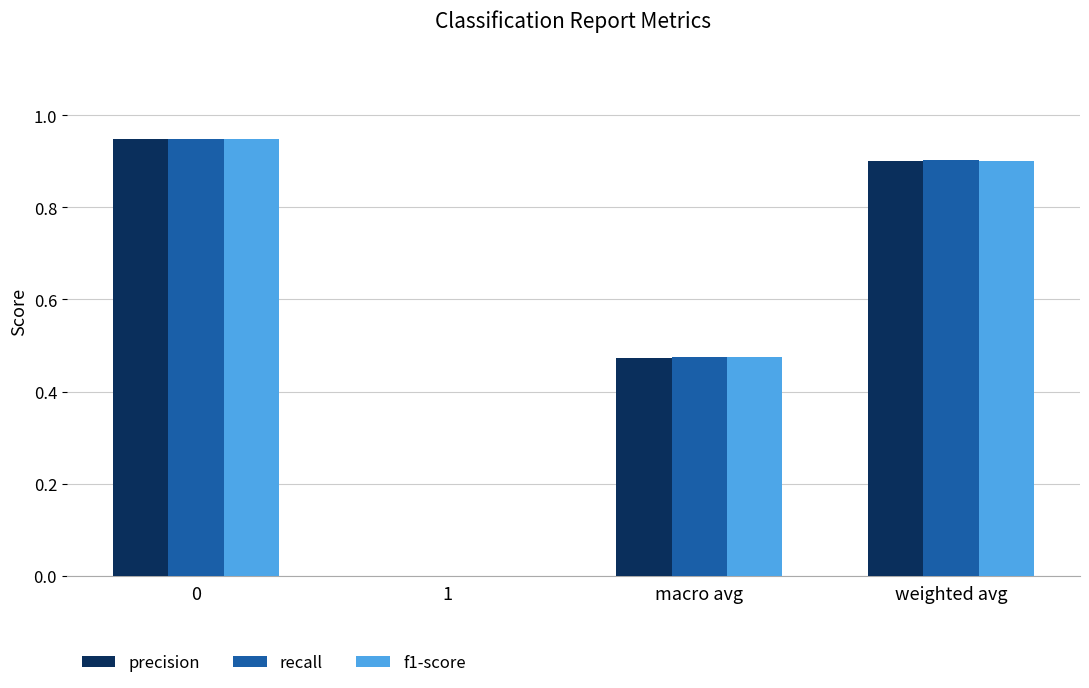

Which series changed the most between macro avg and weighted avg?

recall